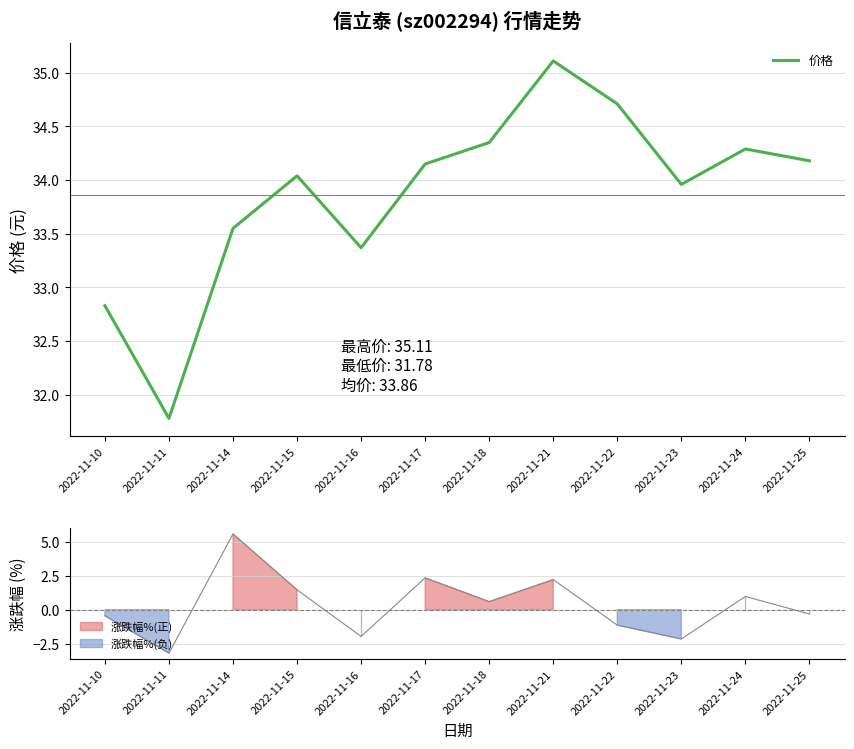

Where does the data first go above 34?

2022-11-15